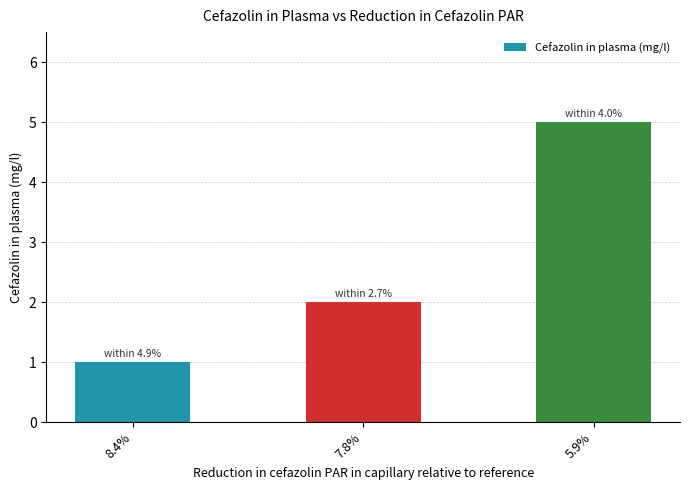

What position from the left is 7.8%?

2